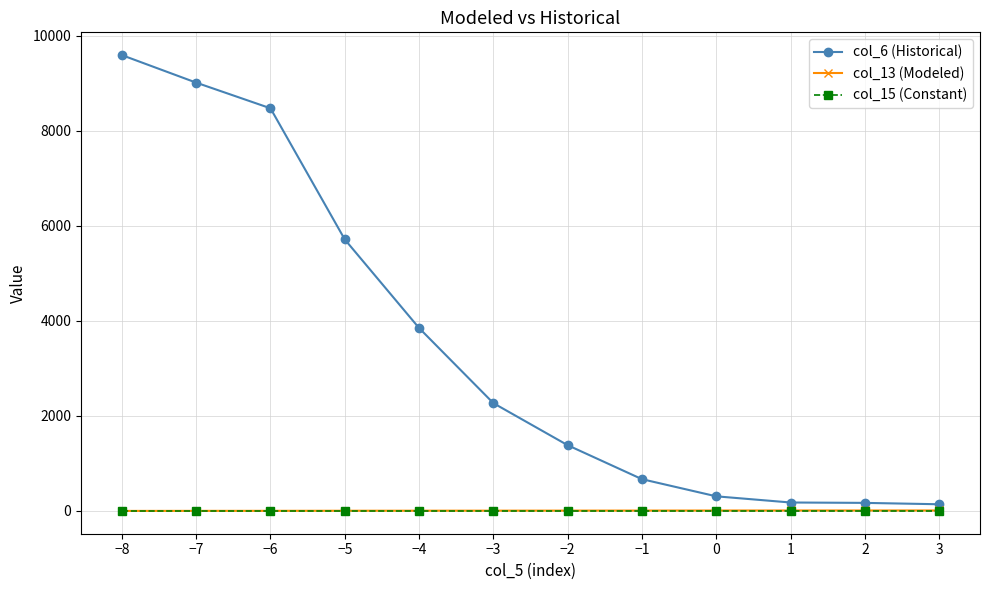

Where does the col_13 (Modeled) series first go above 2?

−2